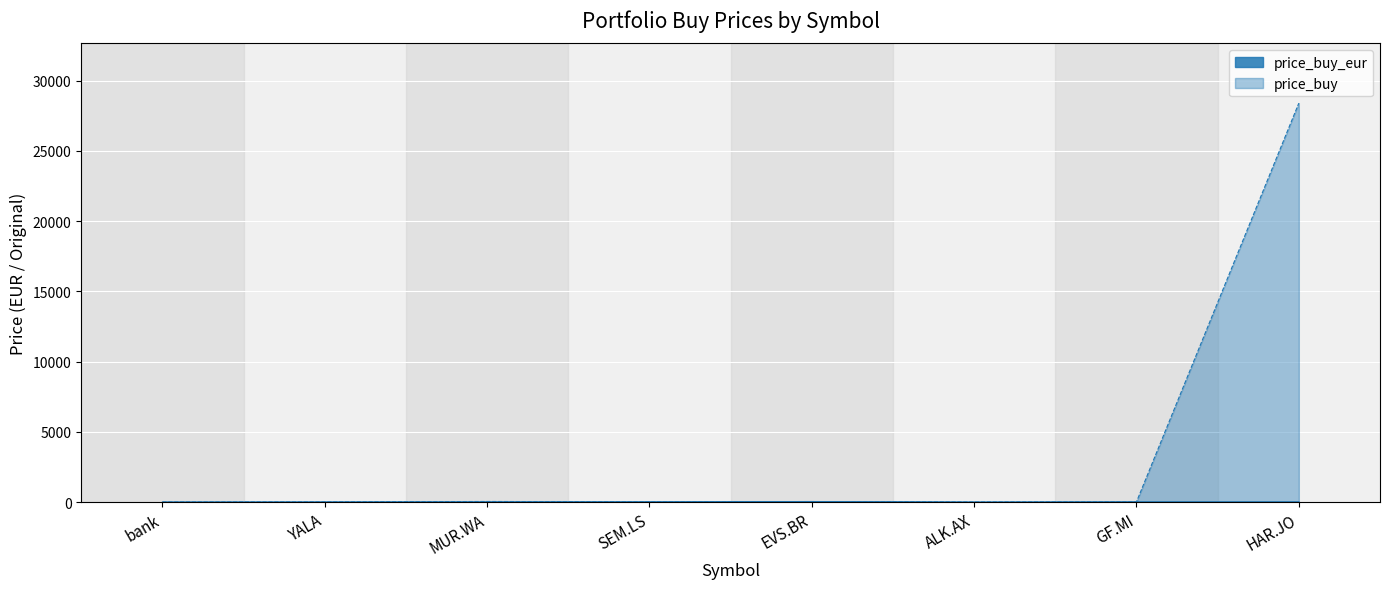

What is the difference between the second highest and second lowest values in the price_buy series?

40.0